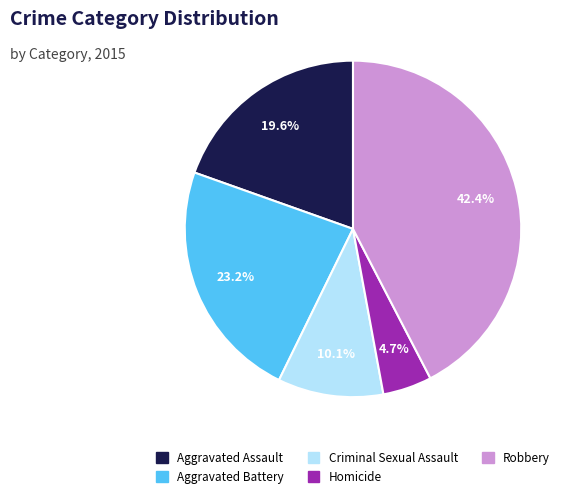

Does Homicide account for over 50% of the chart?

No